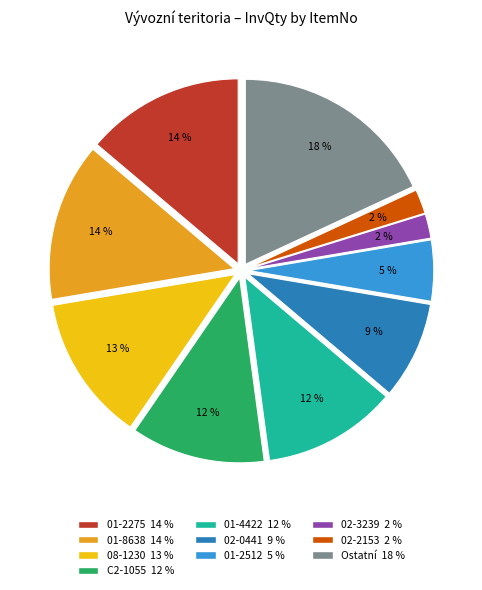

To the nearest percent, what is the average slice percentage?

10%